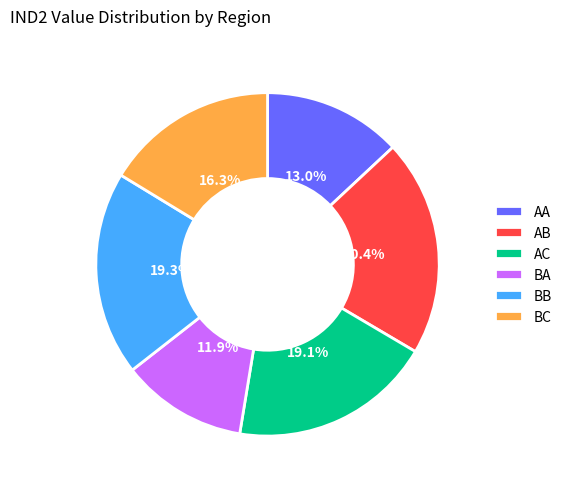

Is it true that BC is 2% of the pie?

False